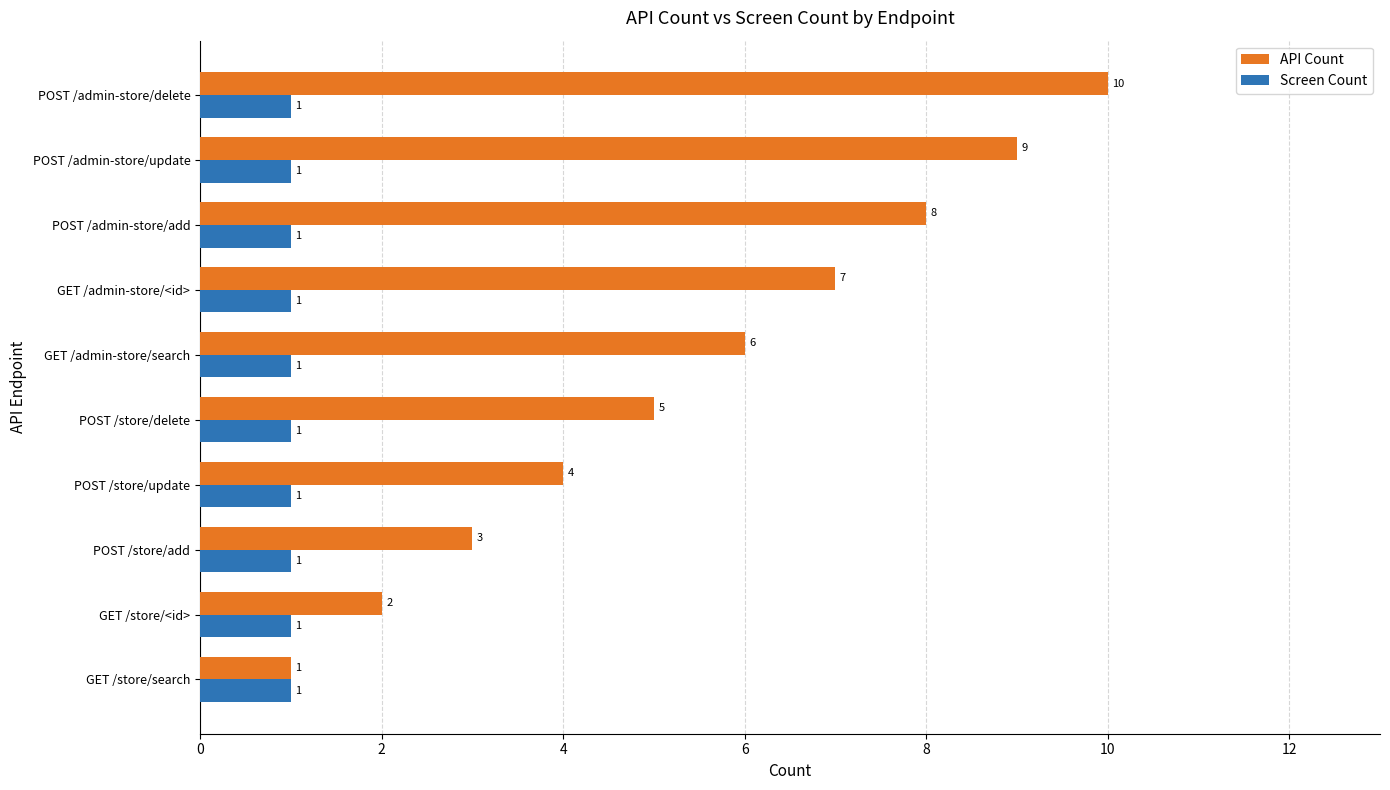

What is the sum of the API Count values at GET /store/search and POST /store/update?

5